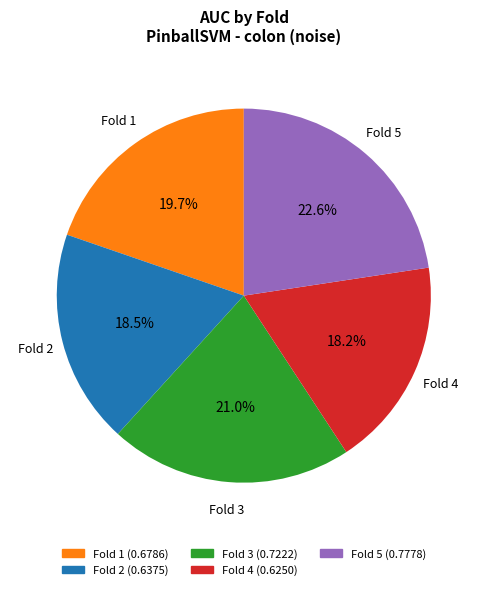

Combined, do Fold 2 and Fold 5 account for over 50%?

No